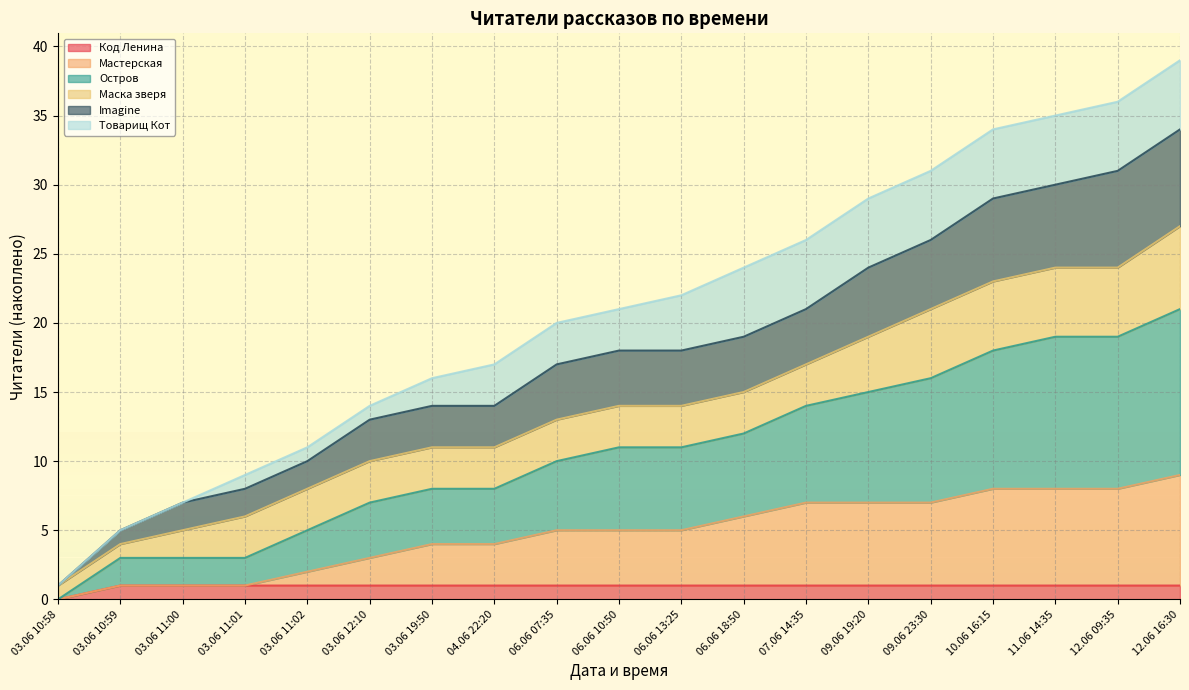

What is the label of the 17th point from the left?

11.06 14:35